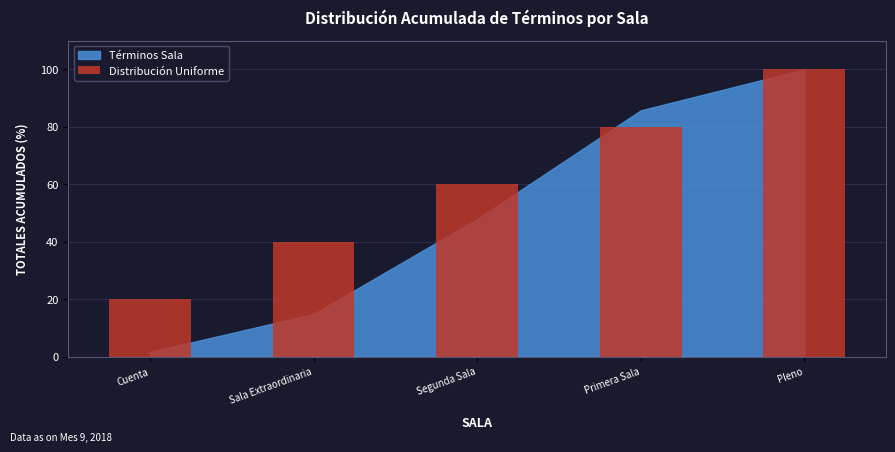

True or false: the data shows 6 at Cuenta.

False